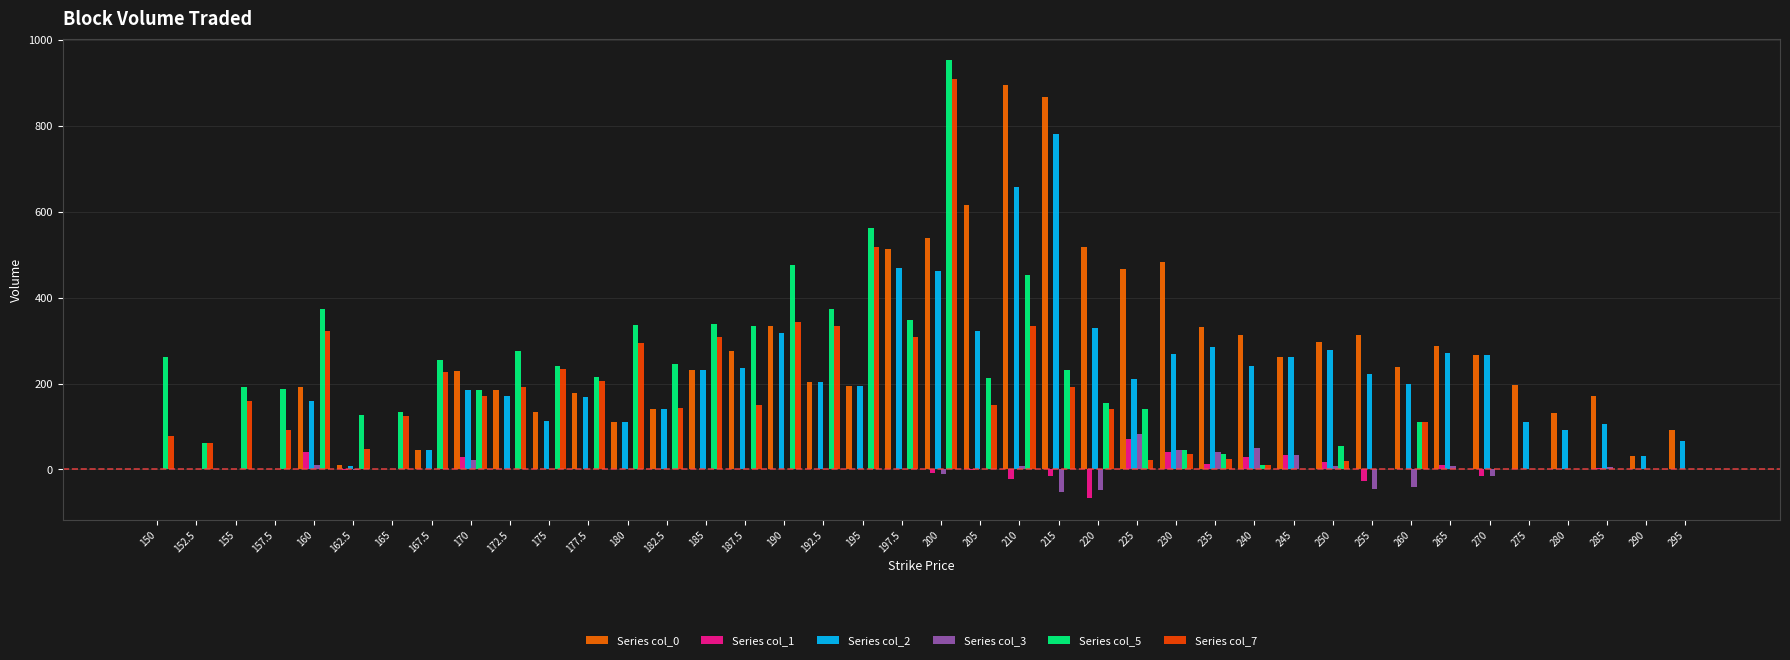

Rank the series at 187.5 from highest to lowest value.

Series col_5, Series col_0, Series col_2, Series col_7, Series col_1, Series col_3